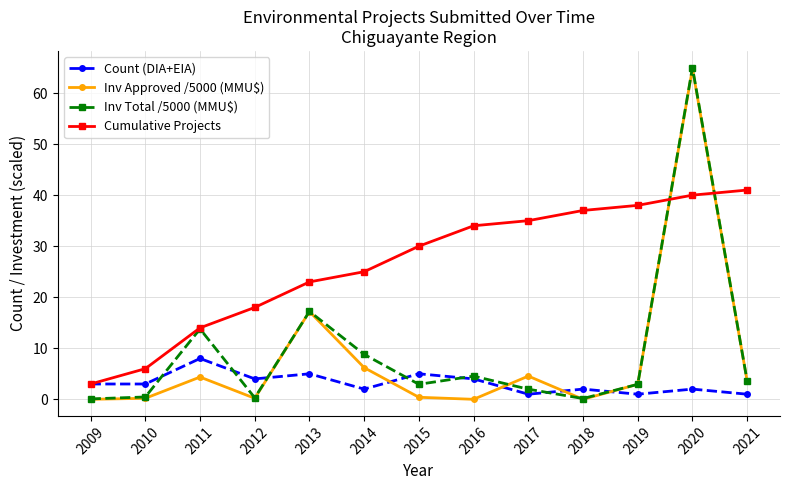

How many lines are shown in the chart?

4